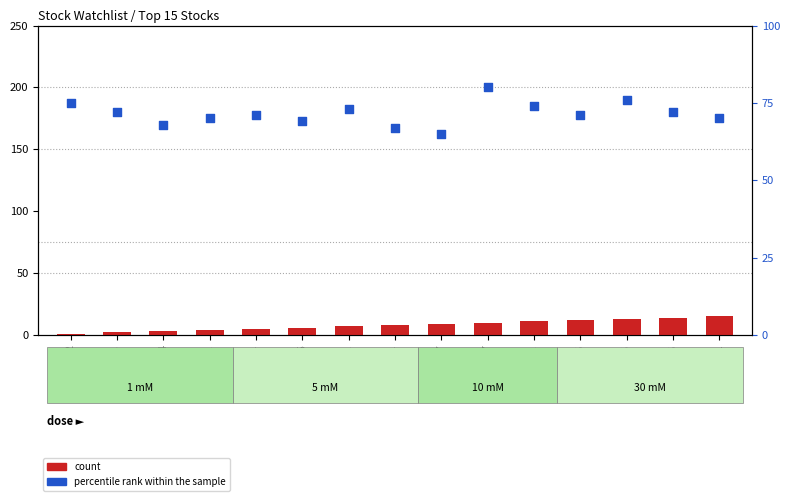

At which category is the sum across all series the highest?

9107